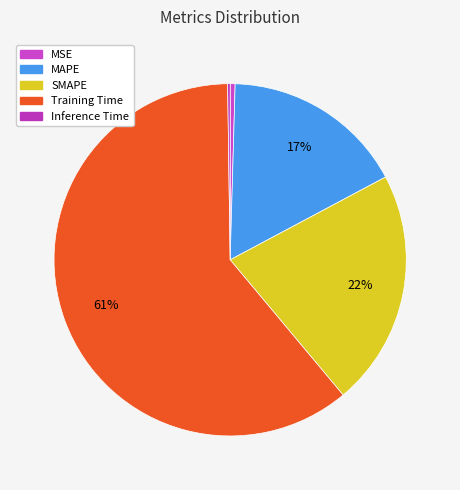

To the nearest percent, what percentage of the pie is MAPE?

17%